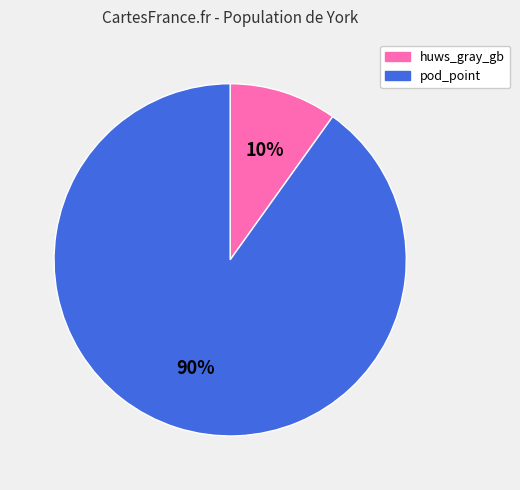

Which slice represents more than half of the pie?

pod_point